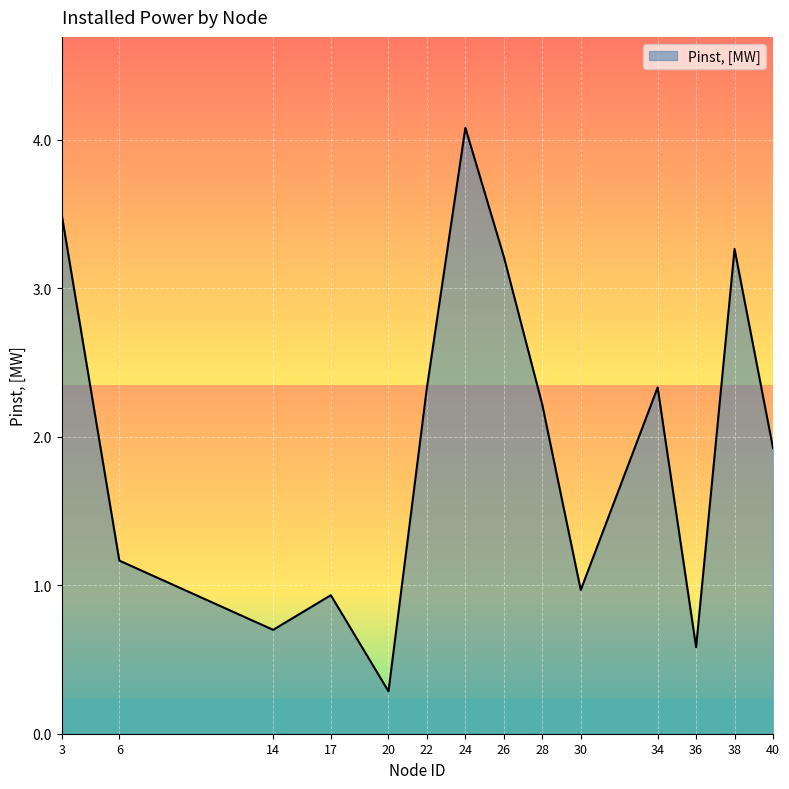

Where is the data nearest to the value 2?

40